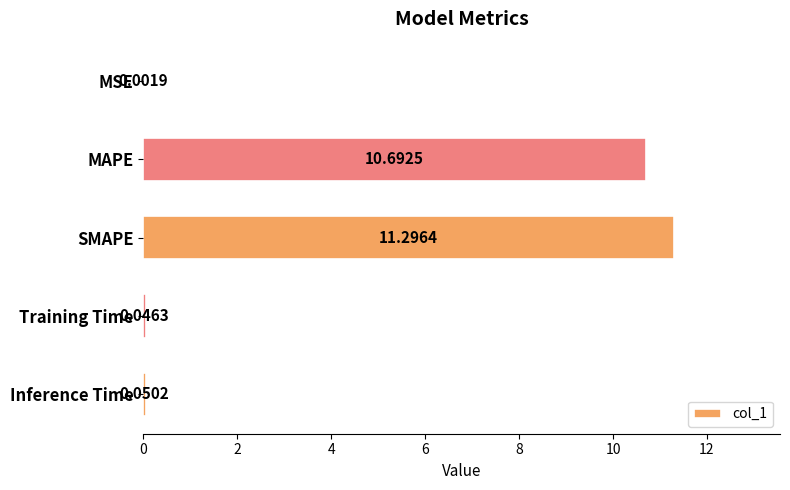

Which label corresponds to the largest value in the chart?

SMAPE